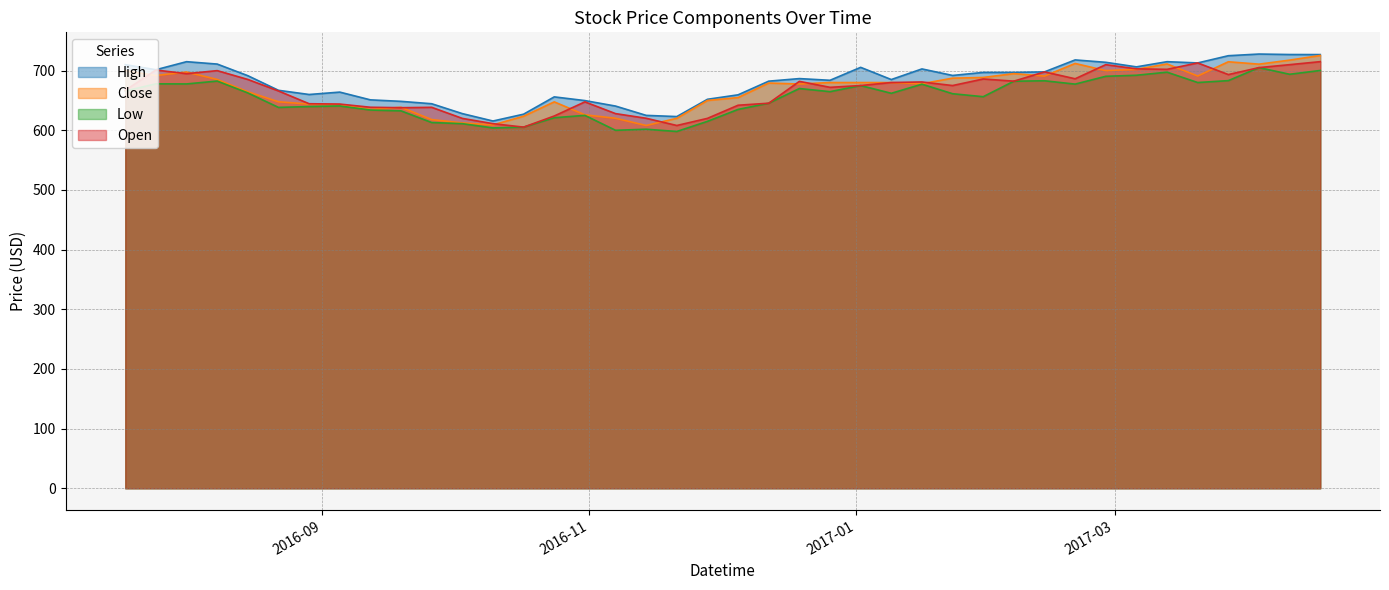

What is the minimum value shown in the chart?

598.0